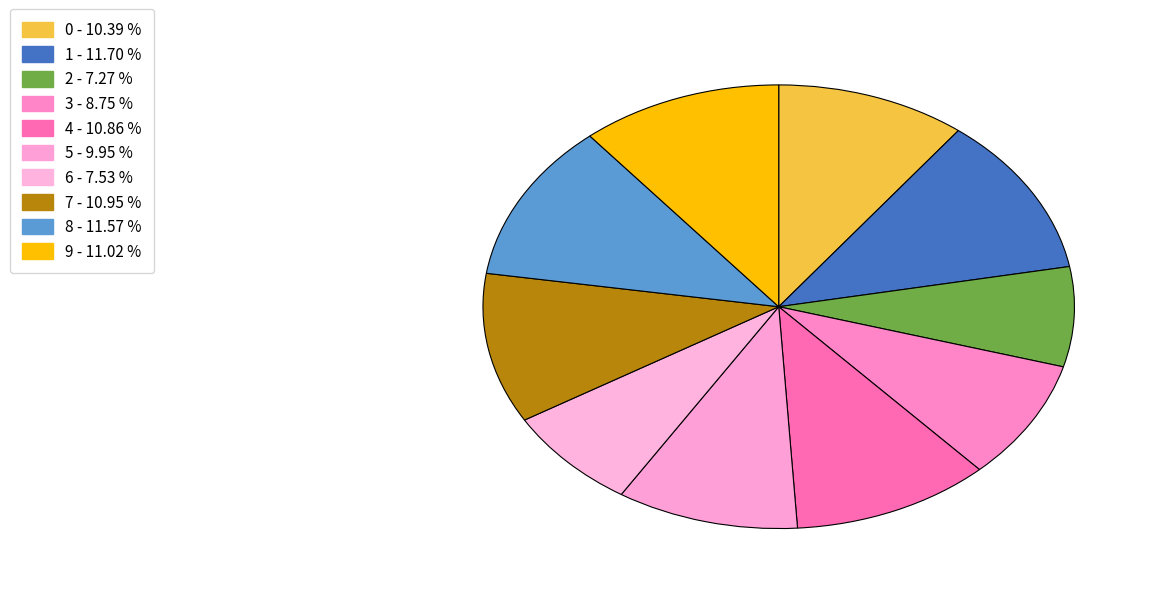

What is the largest slice in the pie chart?

1